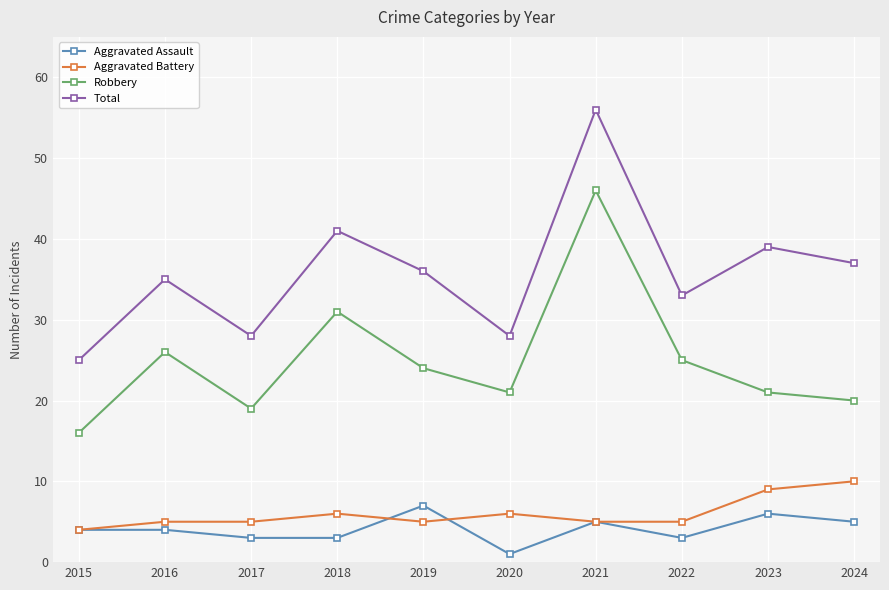

Does the chart display data point markers on the line(s)?

Yes